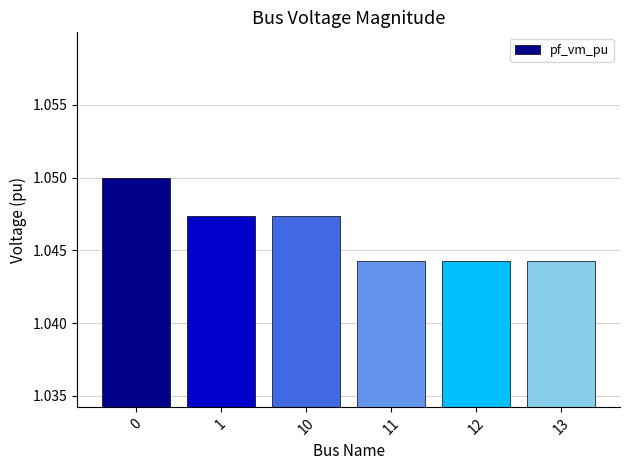

The chart shows a value of 0.5 at 11. True or false?

False